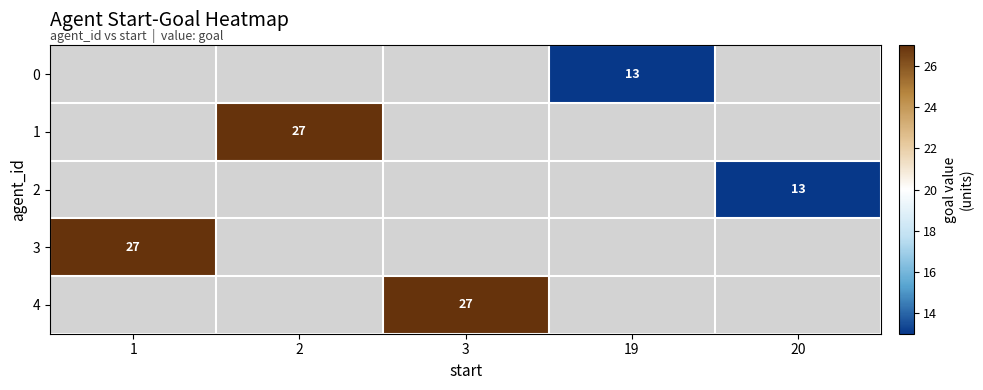

What is the greatest value displayed?

27.0